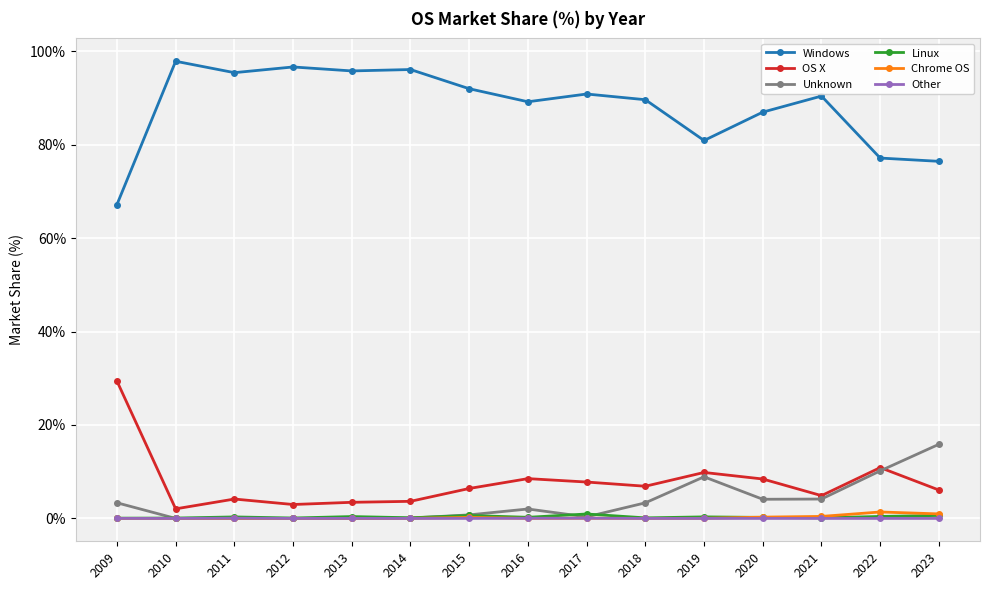

What is the total value across all series at 2011?

99.9